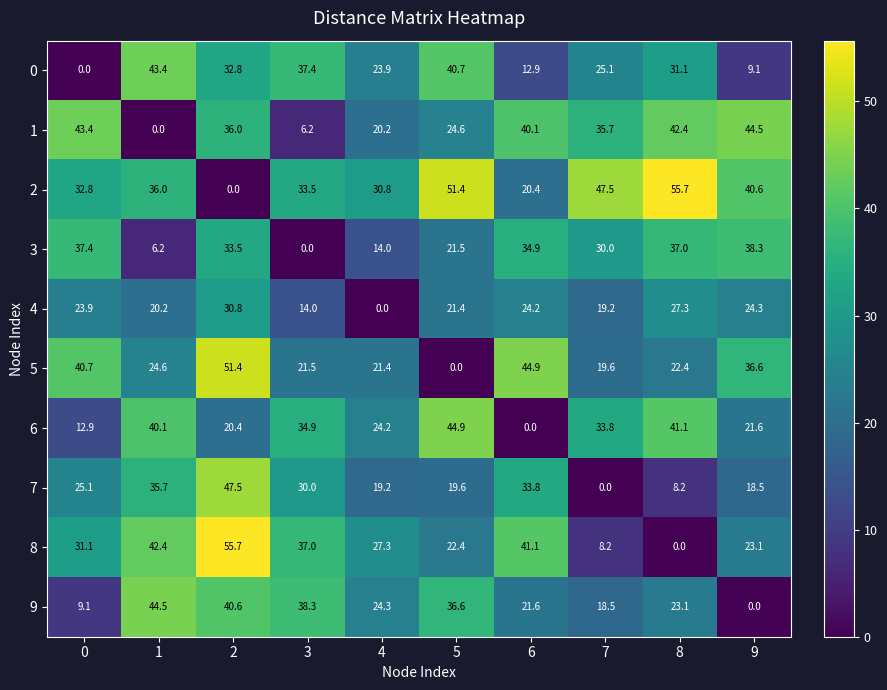

What is the difference between the 1 values at 1 and 0?

43.4